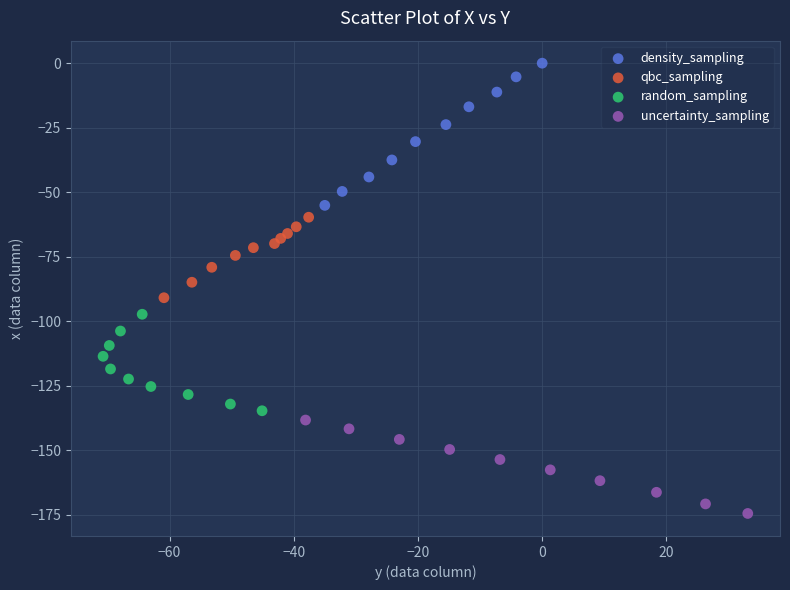

Which series contains the highest Y value?

density_sampling